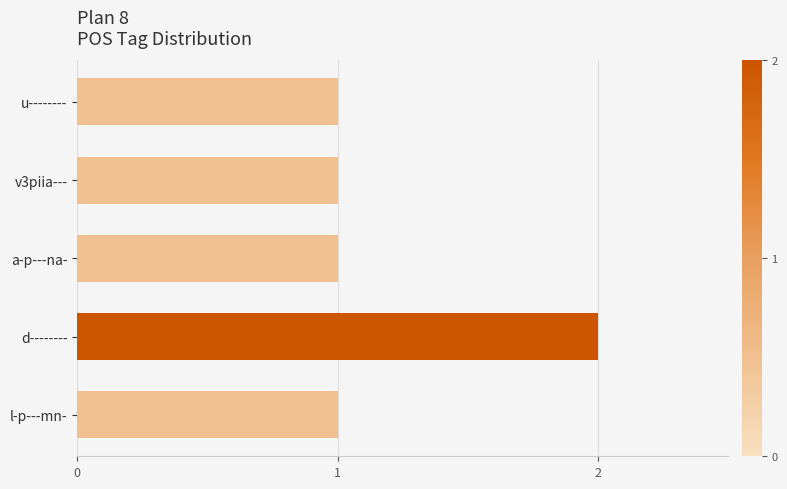

What is the average value?

1